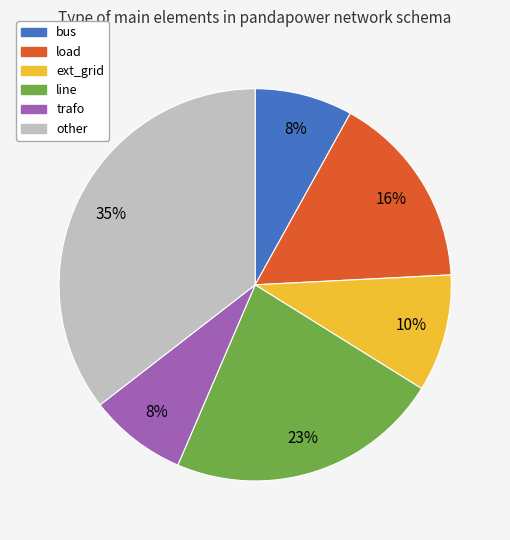

To the nearest percent, what is the combined percentage of other and ext_grid?

45%